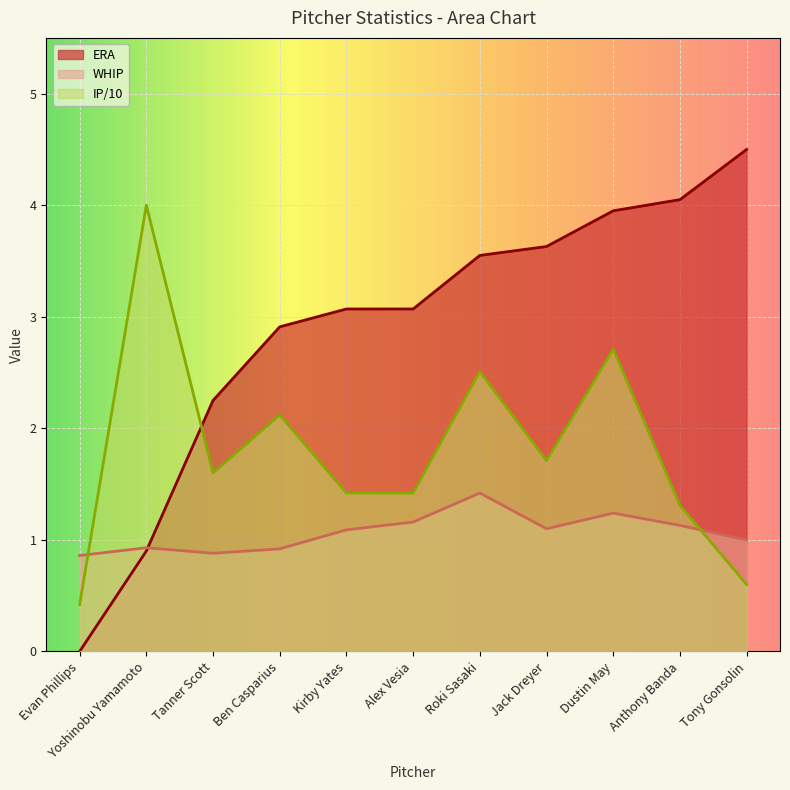

True or false: ERA has more than 1 interior local peaks.

False